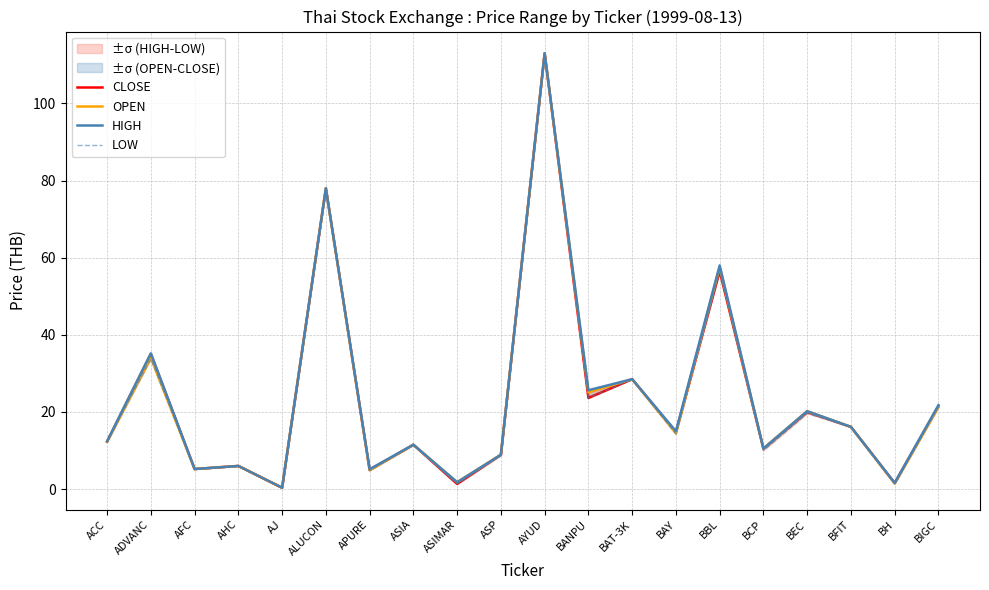

List the labels in order of CLOSE value, smallest first.

AJ, ASIMAR, BH, APURE, AFC, AHC, ASP, BCP, ASIA, ACC, BAY, BFIT, BEC, BIGC, BANPU, BAT-3K, ADVANC, BBL, ALUCON, AYUD